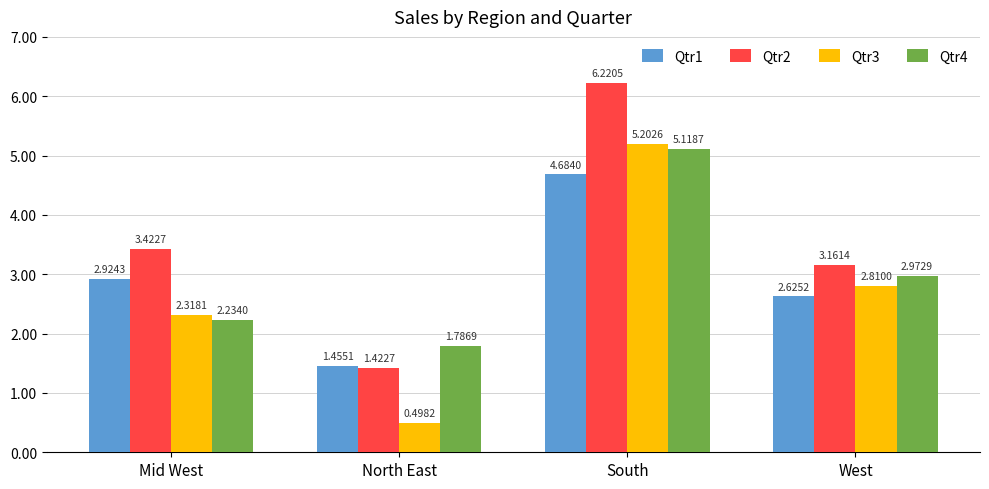

What is the sum of the Qtr4 values at South and Mid West?

7352700